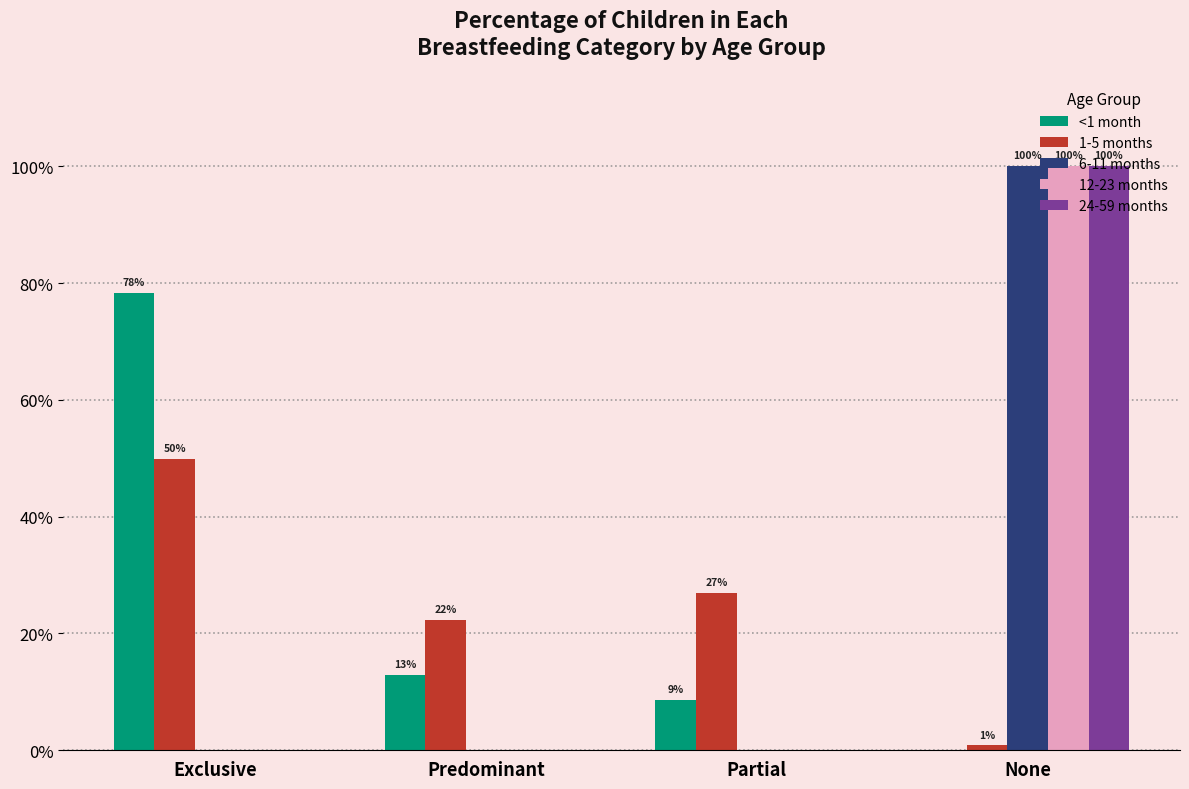

What are all the series names shown in the legend?

<1 month, 1-5 months, 6-11 months, 12-23 months, 24-59 months